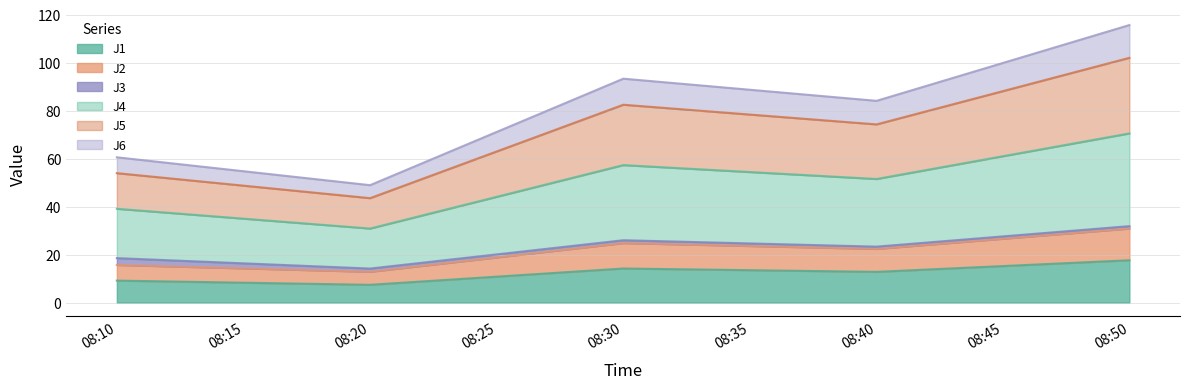

At how many categories does at least one series exceed 41?

5